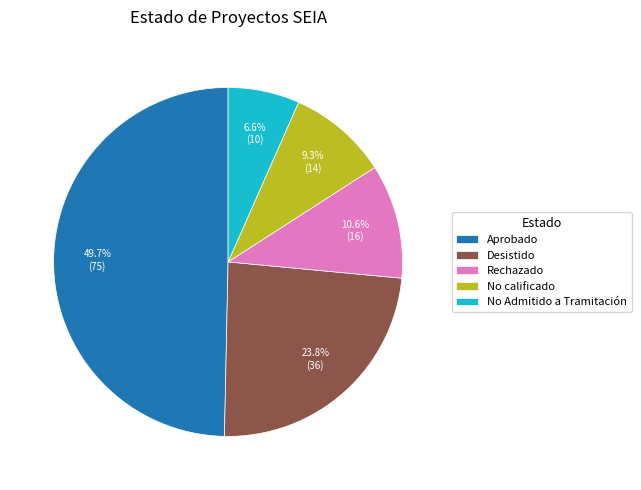

What percentage is NOT represented by No Admitido a Tramitación?

93.4%